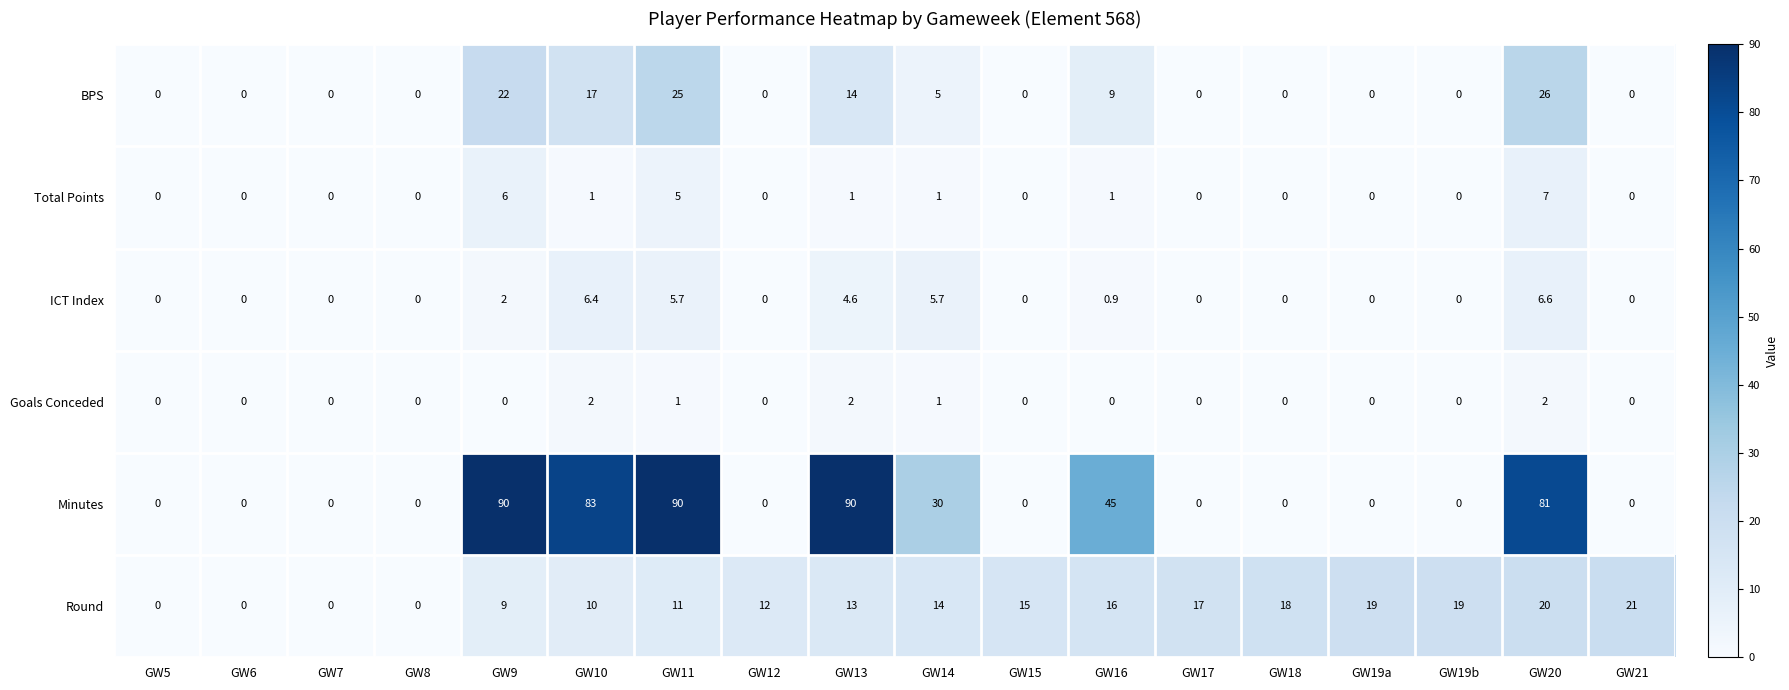

Which series has the largest total across all categories?

Minutes